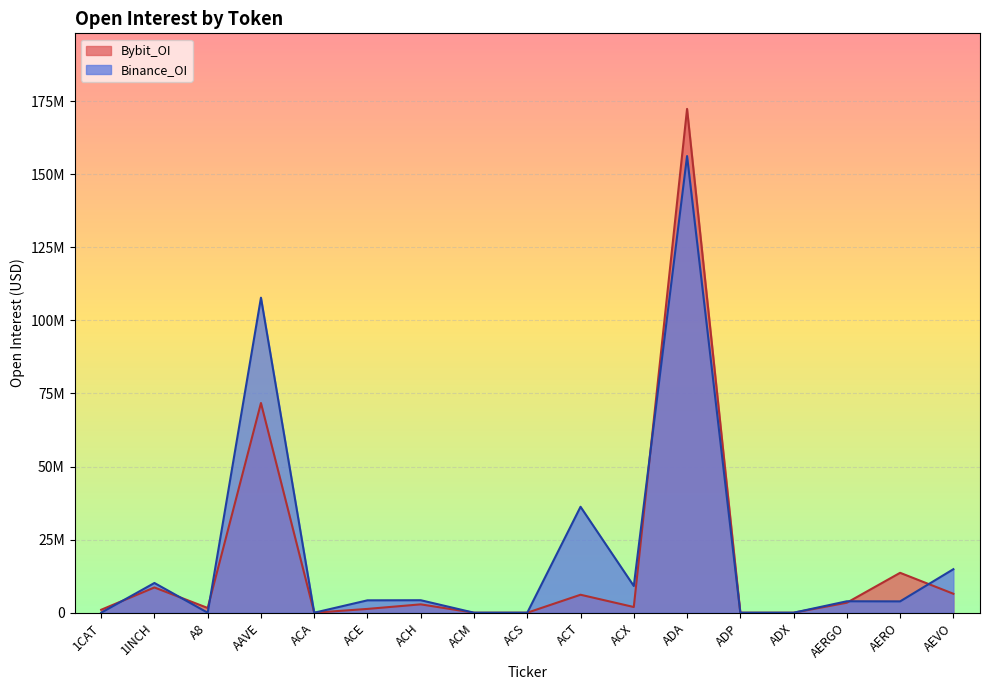

Which series has the largest range (max minus min)?

Bybit_OI